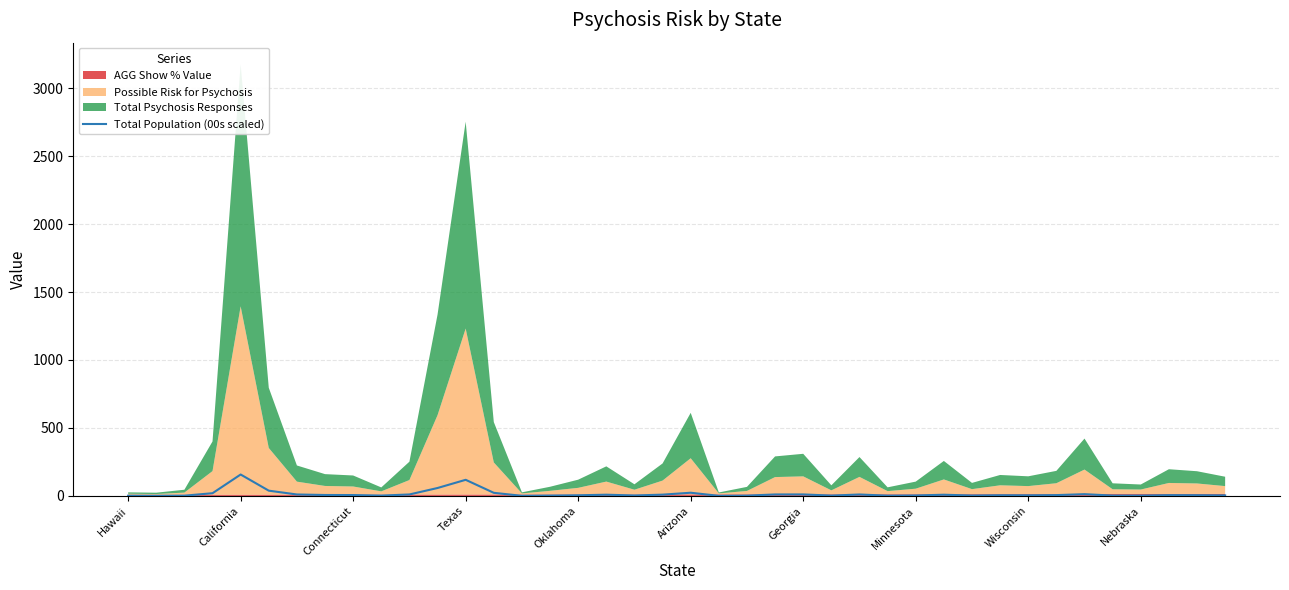

What is the smallest value displayed?

0.6